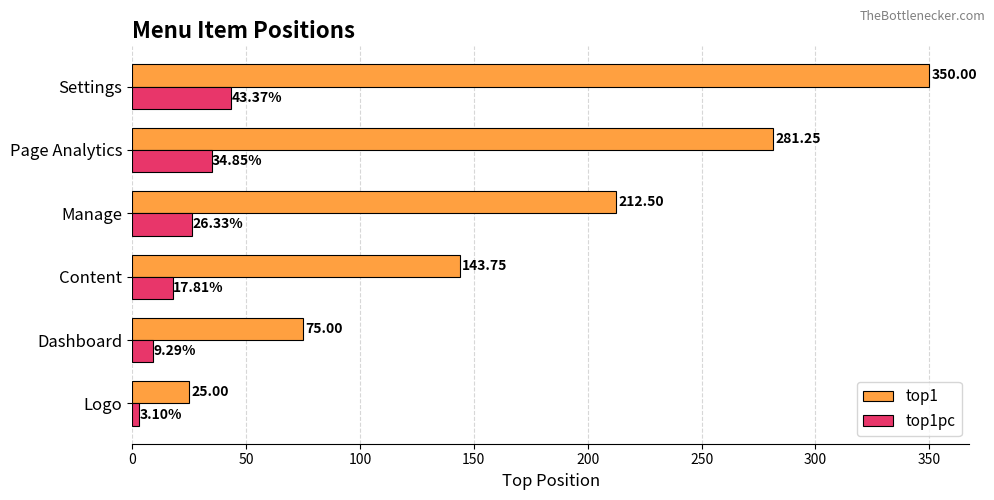

Which series has the widest spread of values?

top1